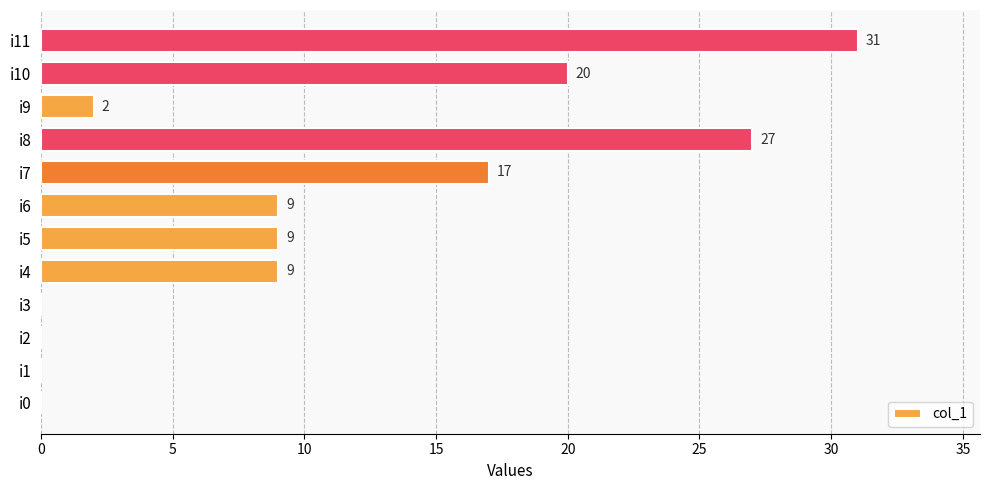

Between i4 and i9, which is larger?

i4